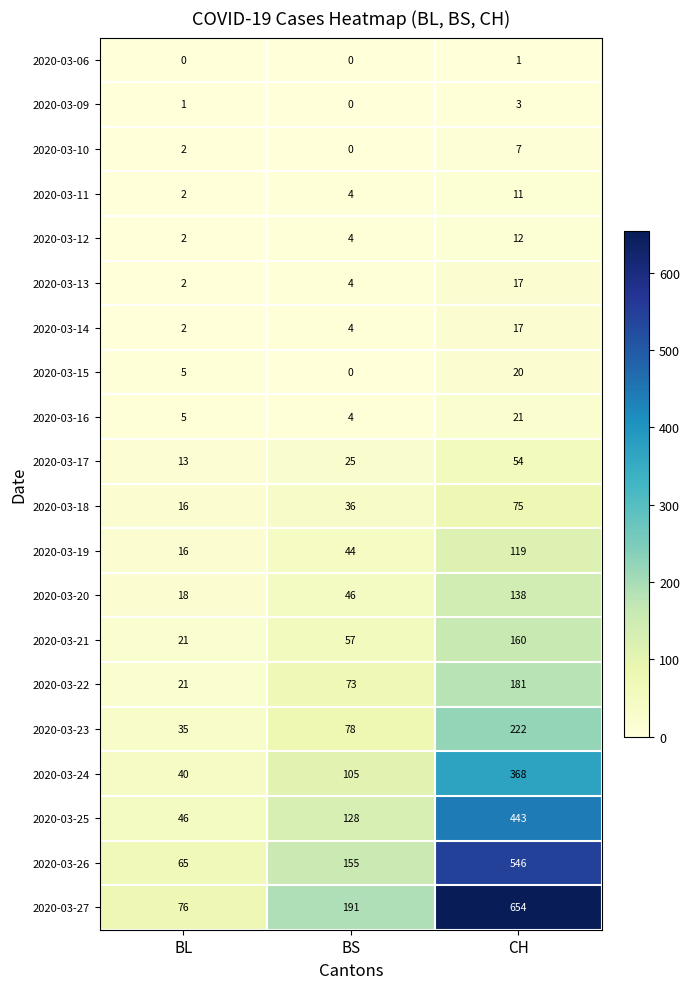

Where is 2020-03-13 nearest to the value 9?

BS